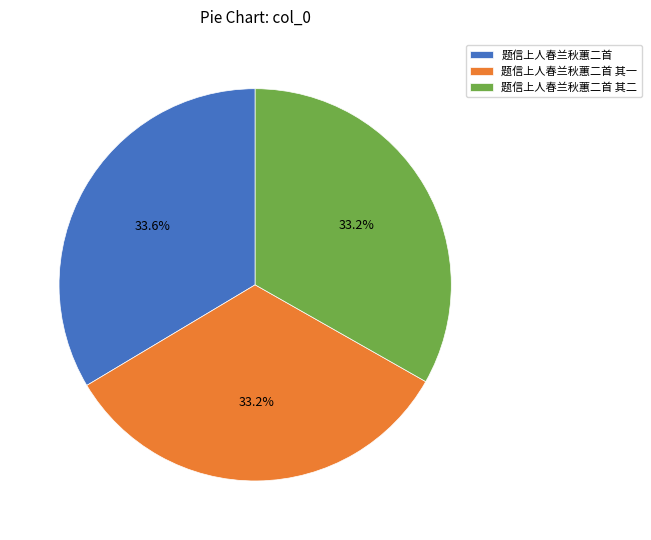

To the nearest percent, what is the combined percentage of 题信上人春兰秋蕙二首 其一 and 题信上人春兰秋蕙二首 其二?

66%